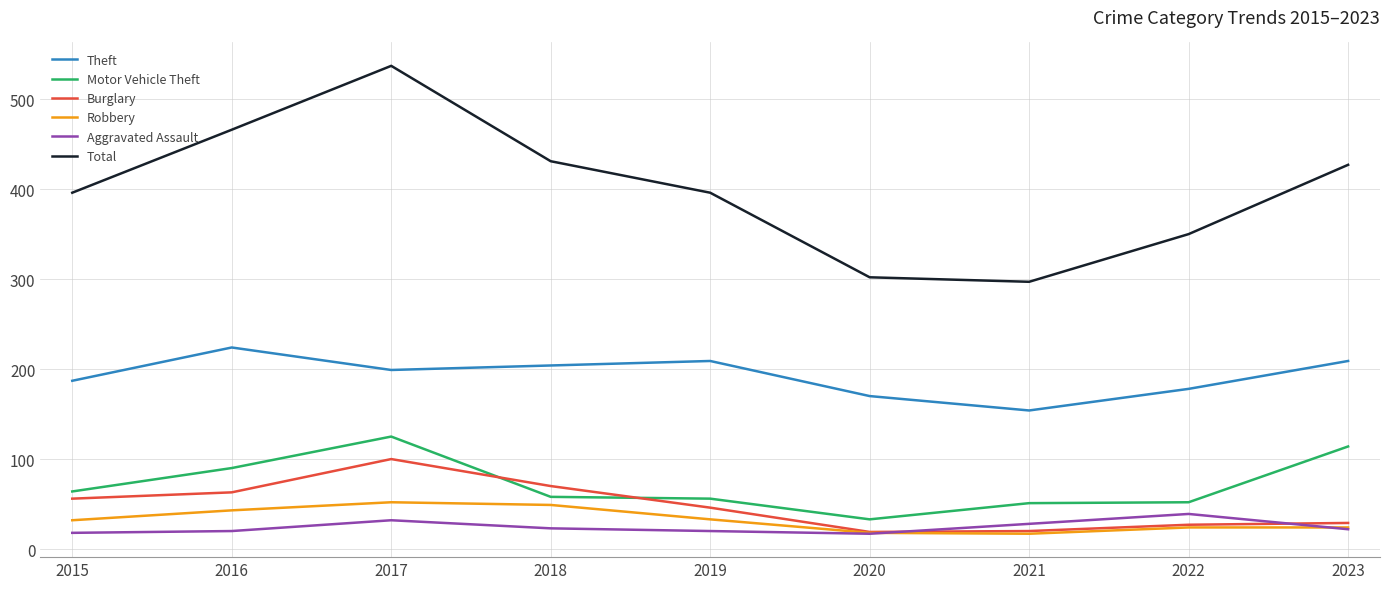

True or false: Motor Vehicle Theft and Total cross at least once.

False